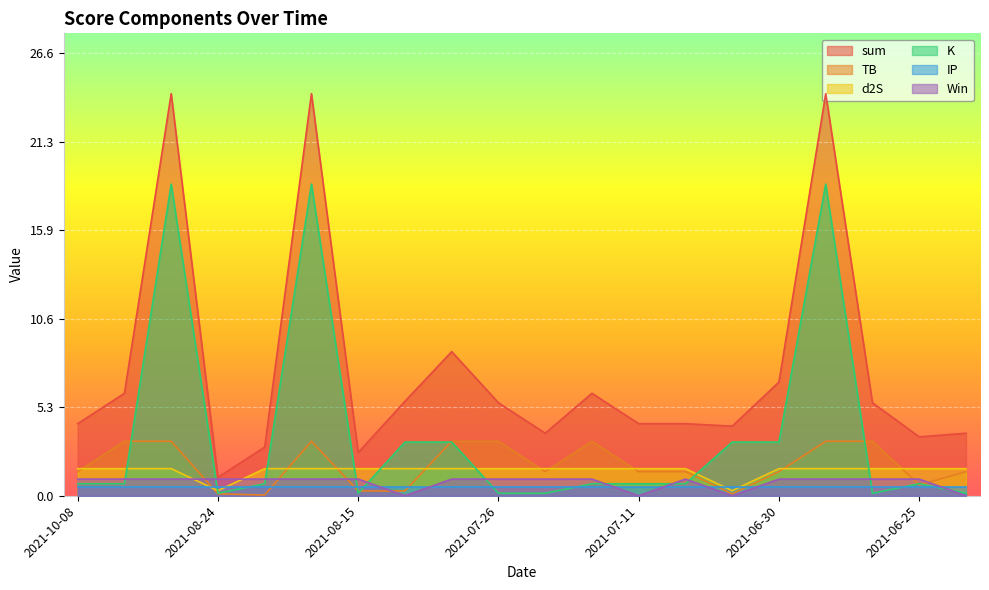

What value does the Win series have at 2021-08-04?

1.0